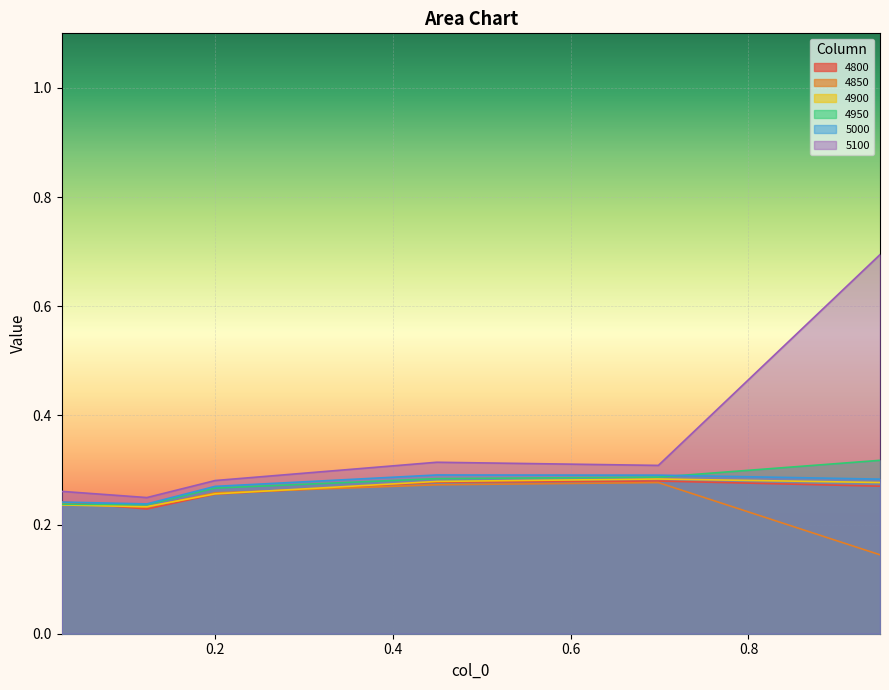

What is the lowest value of the 4900 series?

0.2